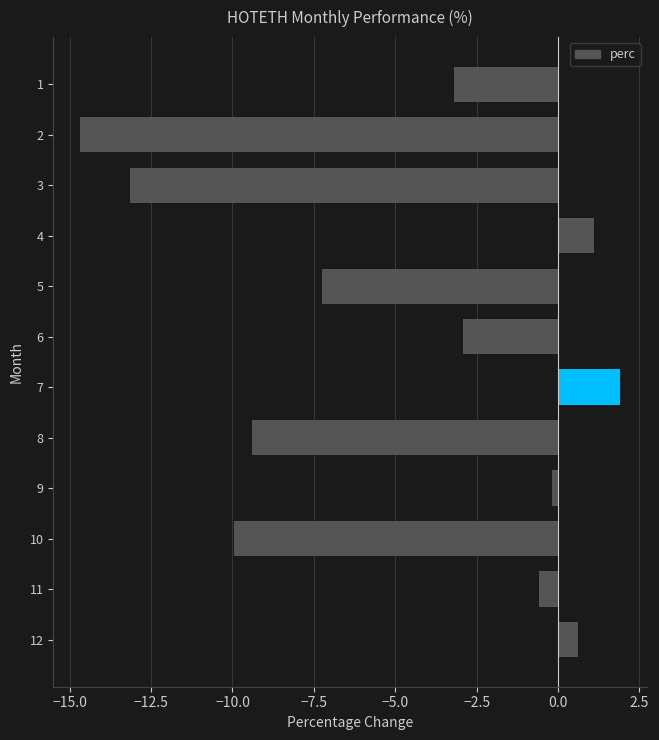

What is the change in value from 3 to 4?

+14.3